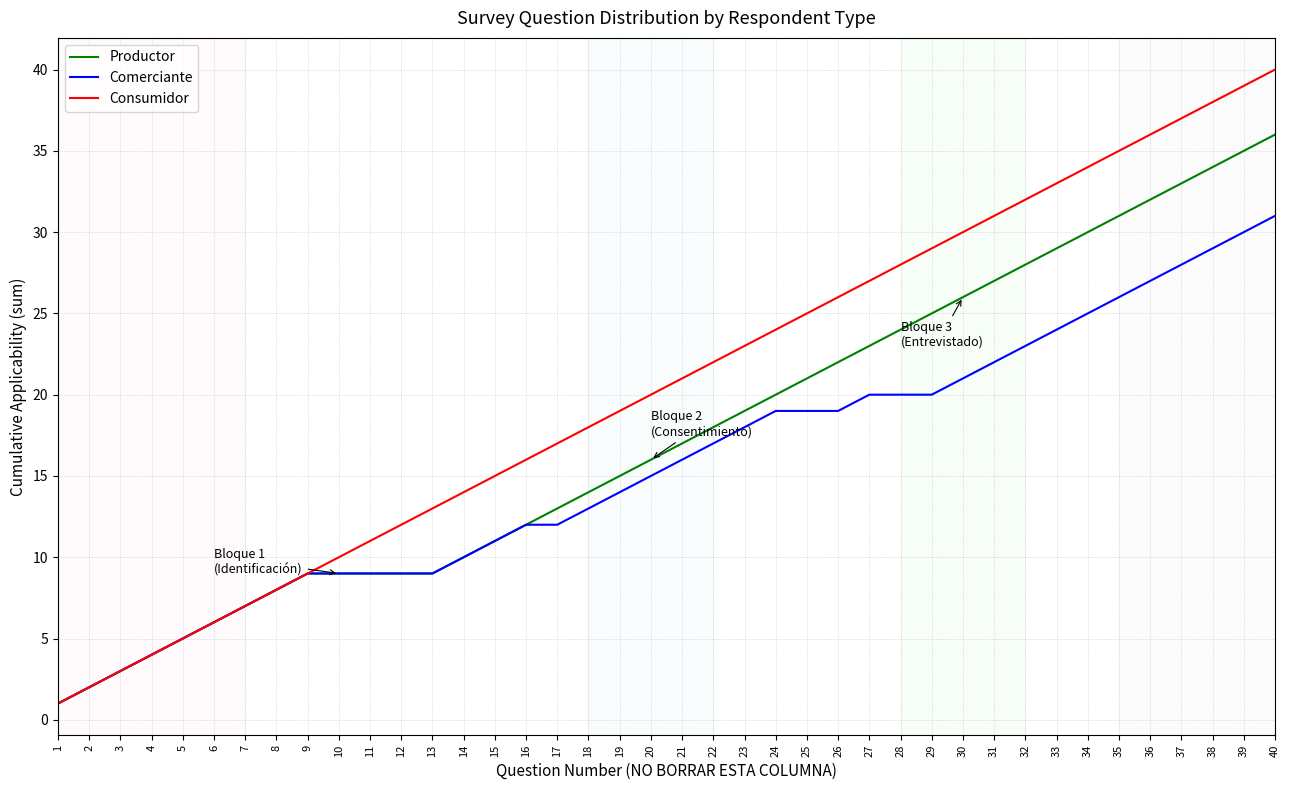

What is the highest value of the Comerciante series?

31